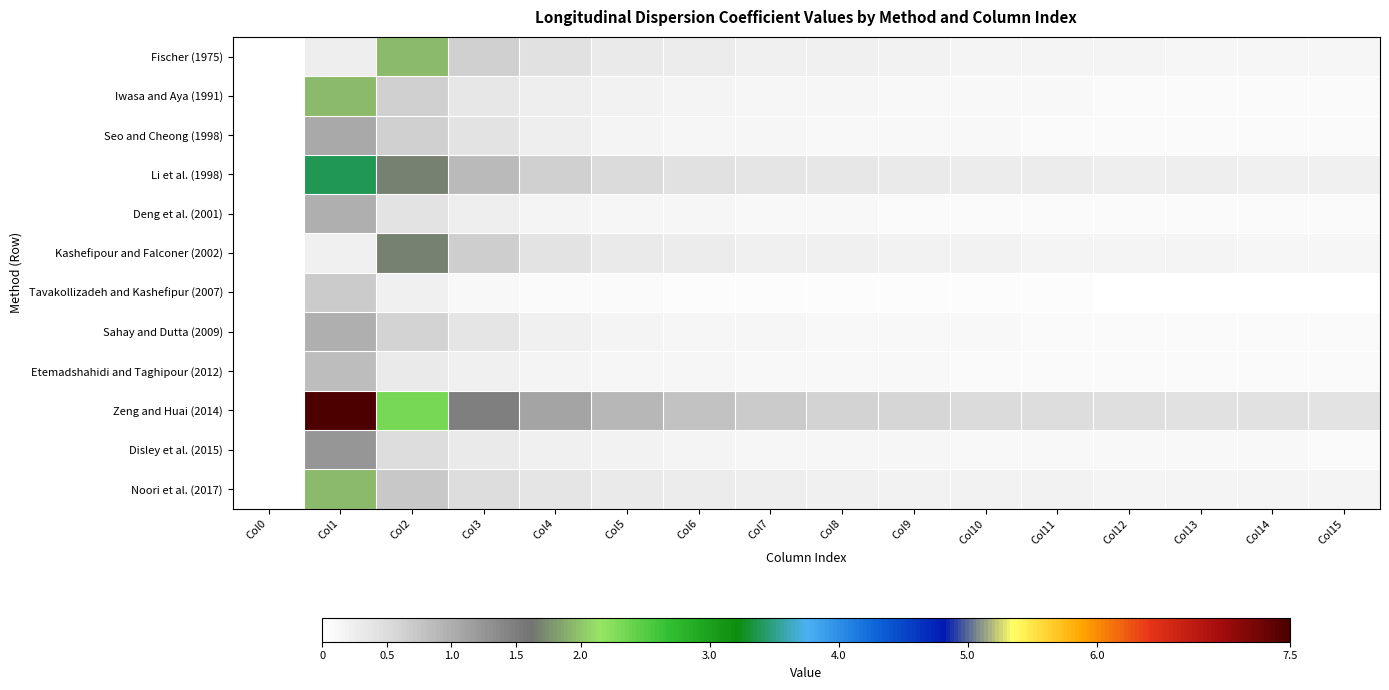

Between Col7 and Col11, which is larger?

Col7